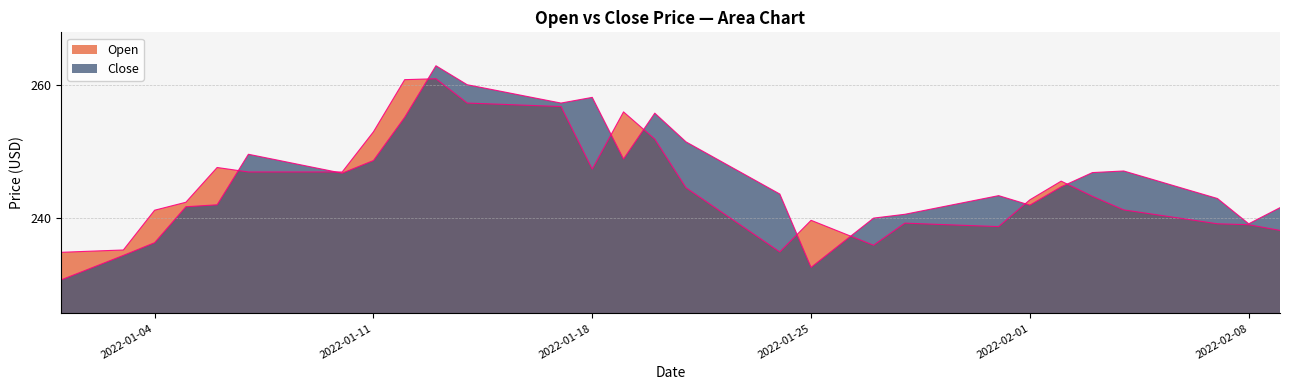

What is the average value of the Close series?

245.9